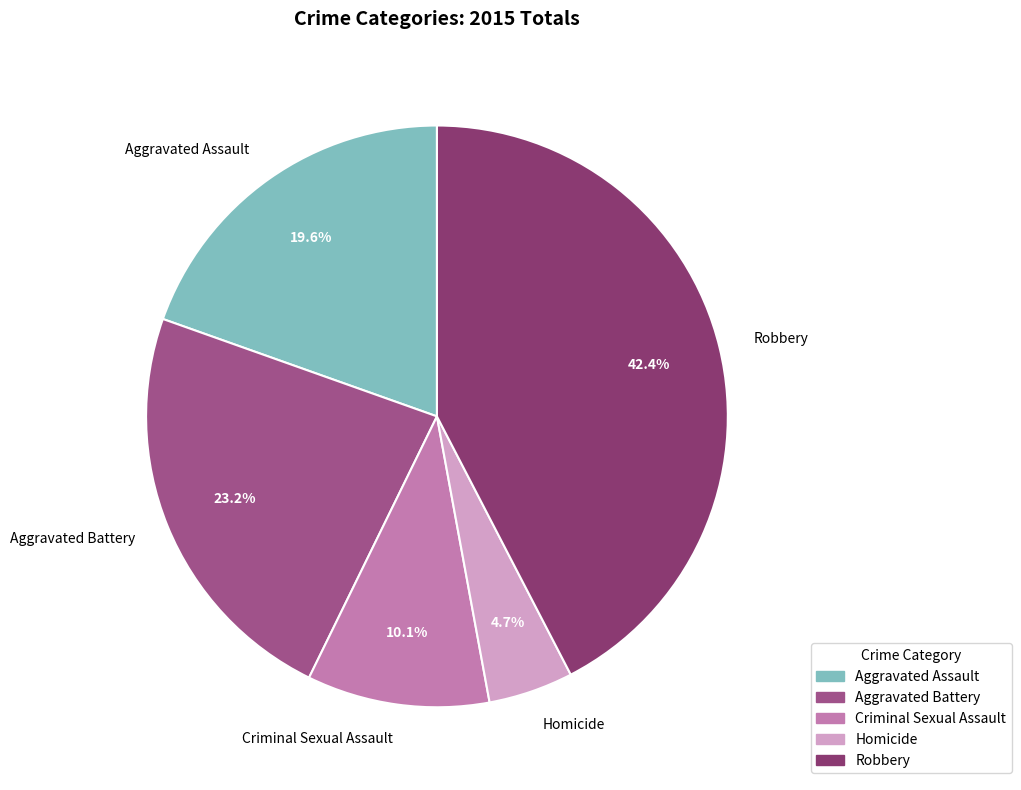

Count the number of slices in the pie.

5